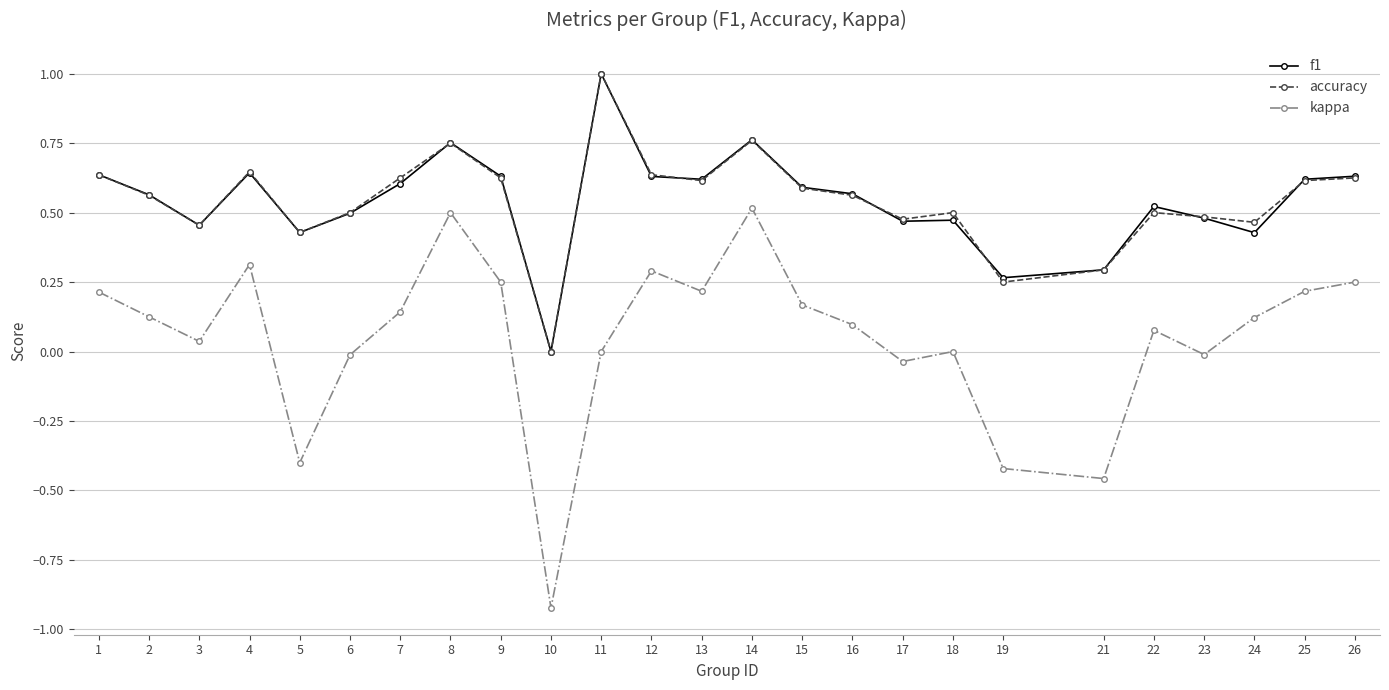

Is the value of f1 at 4 greater than the value of accuracy at 8?

No